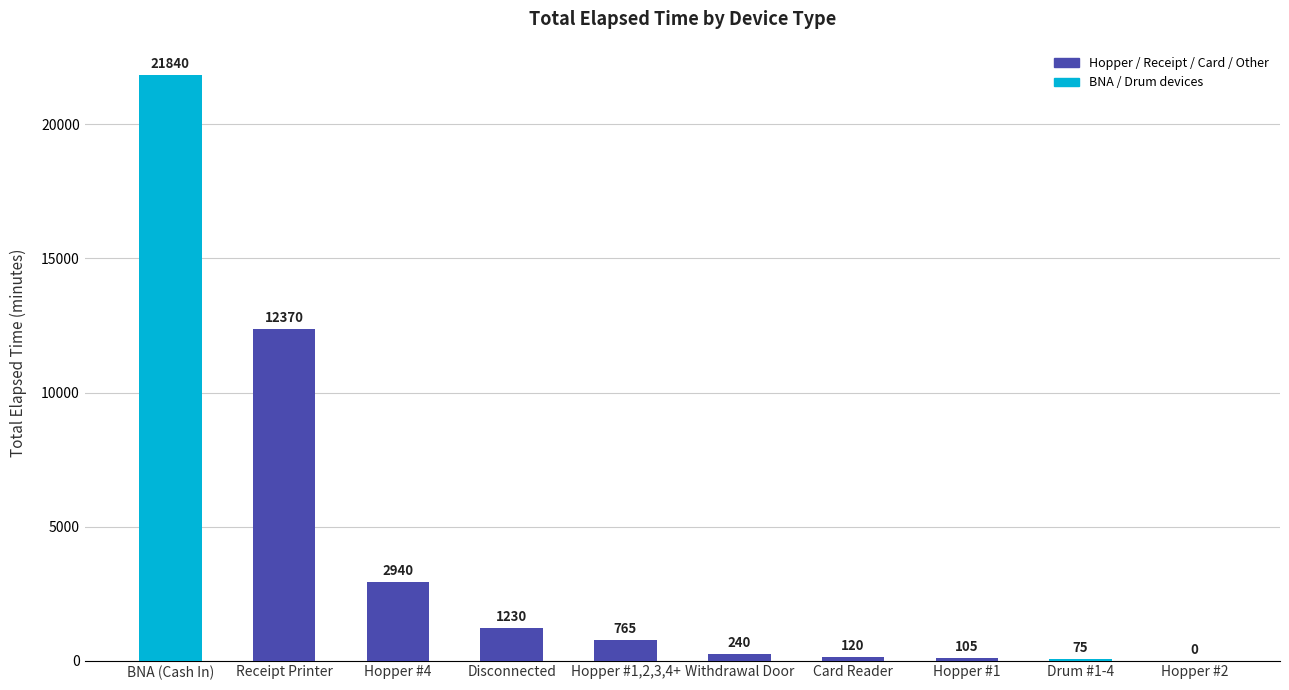

What is the maximum value shown in the chart?

21840